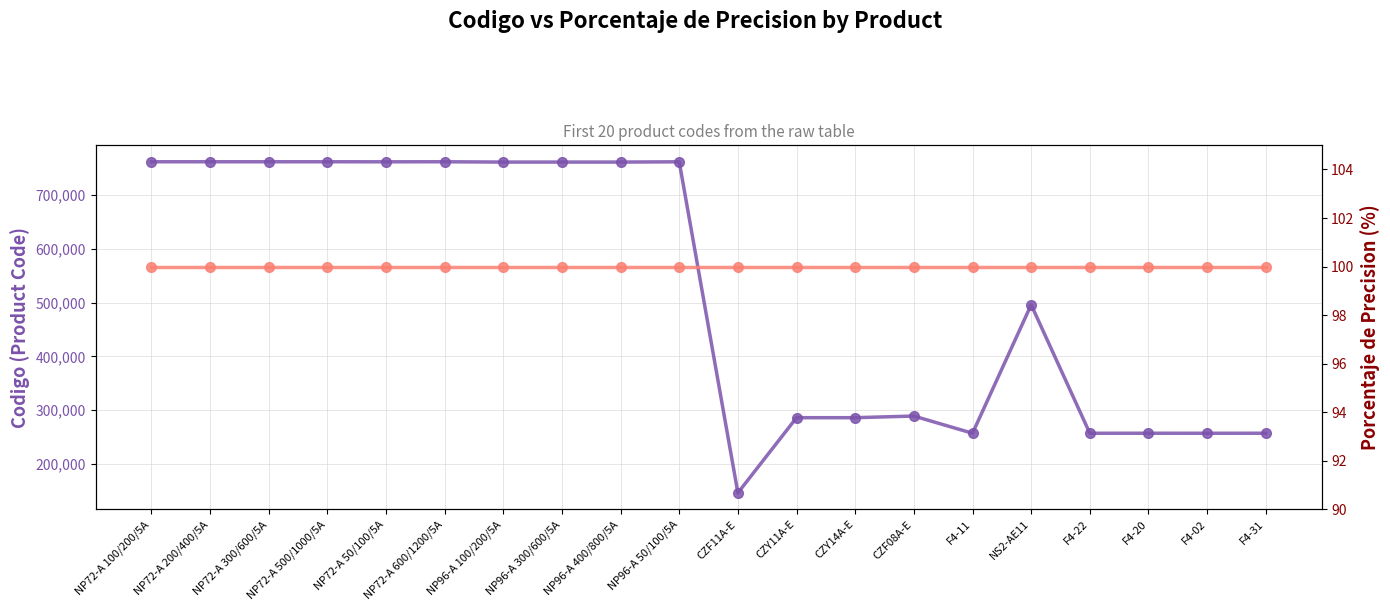

What is the sum of the Codigo values at NP96-A 100/200/5A and CZF11A-E?

907441